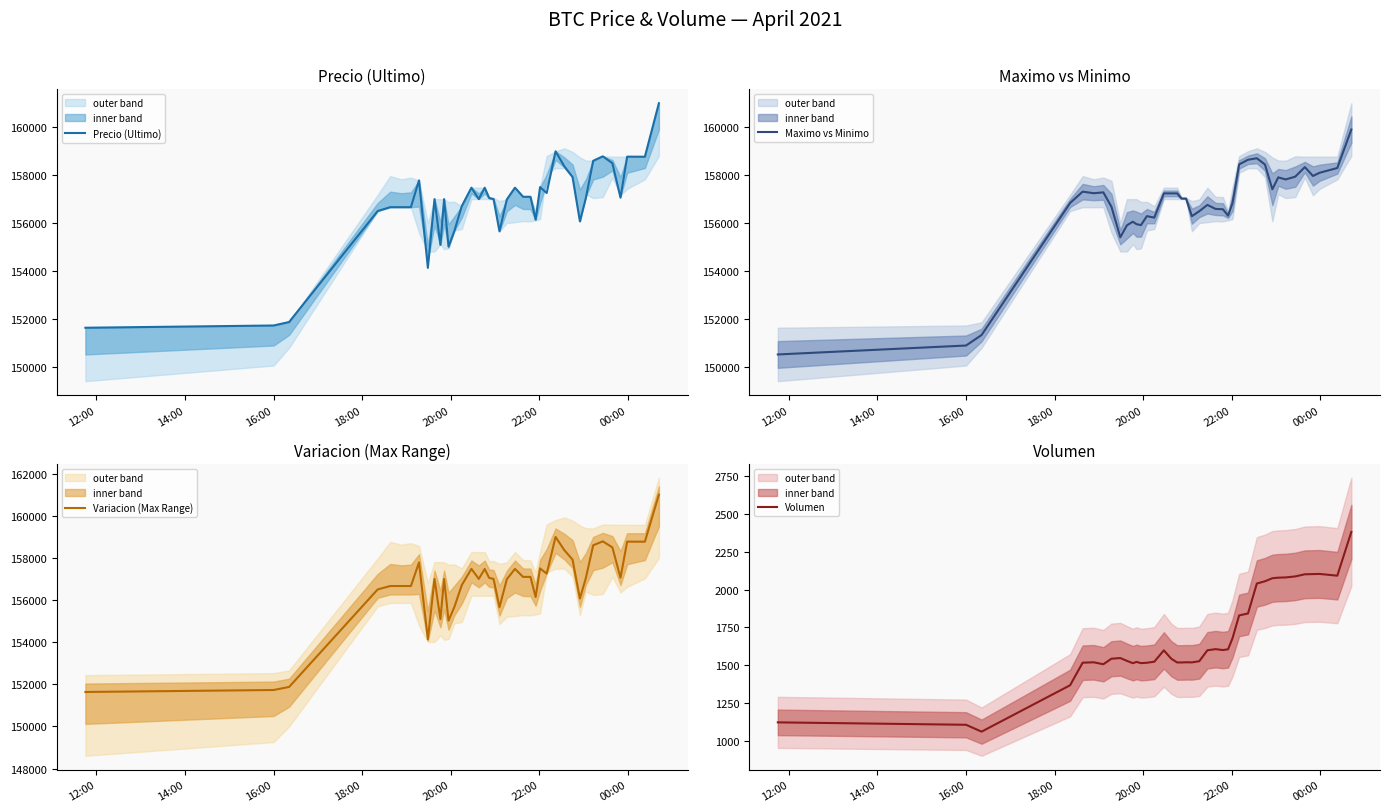

What is the difference between the maximum and second lowest values in the Maximo vs Minimo series?

9011.0